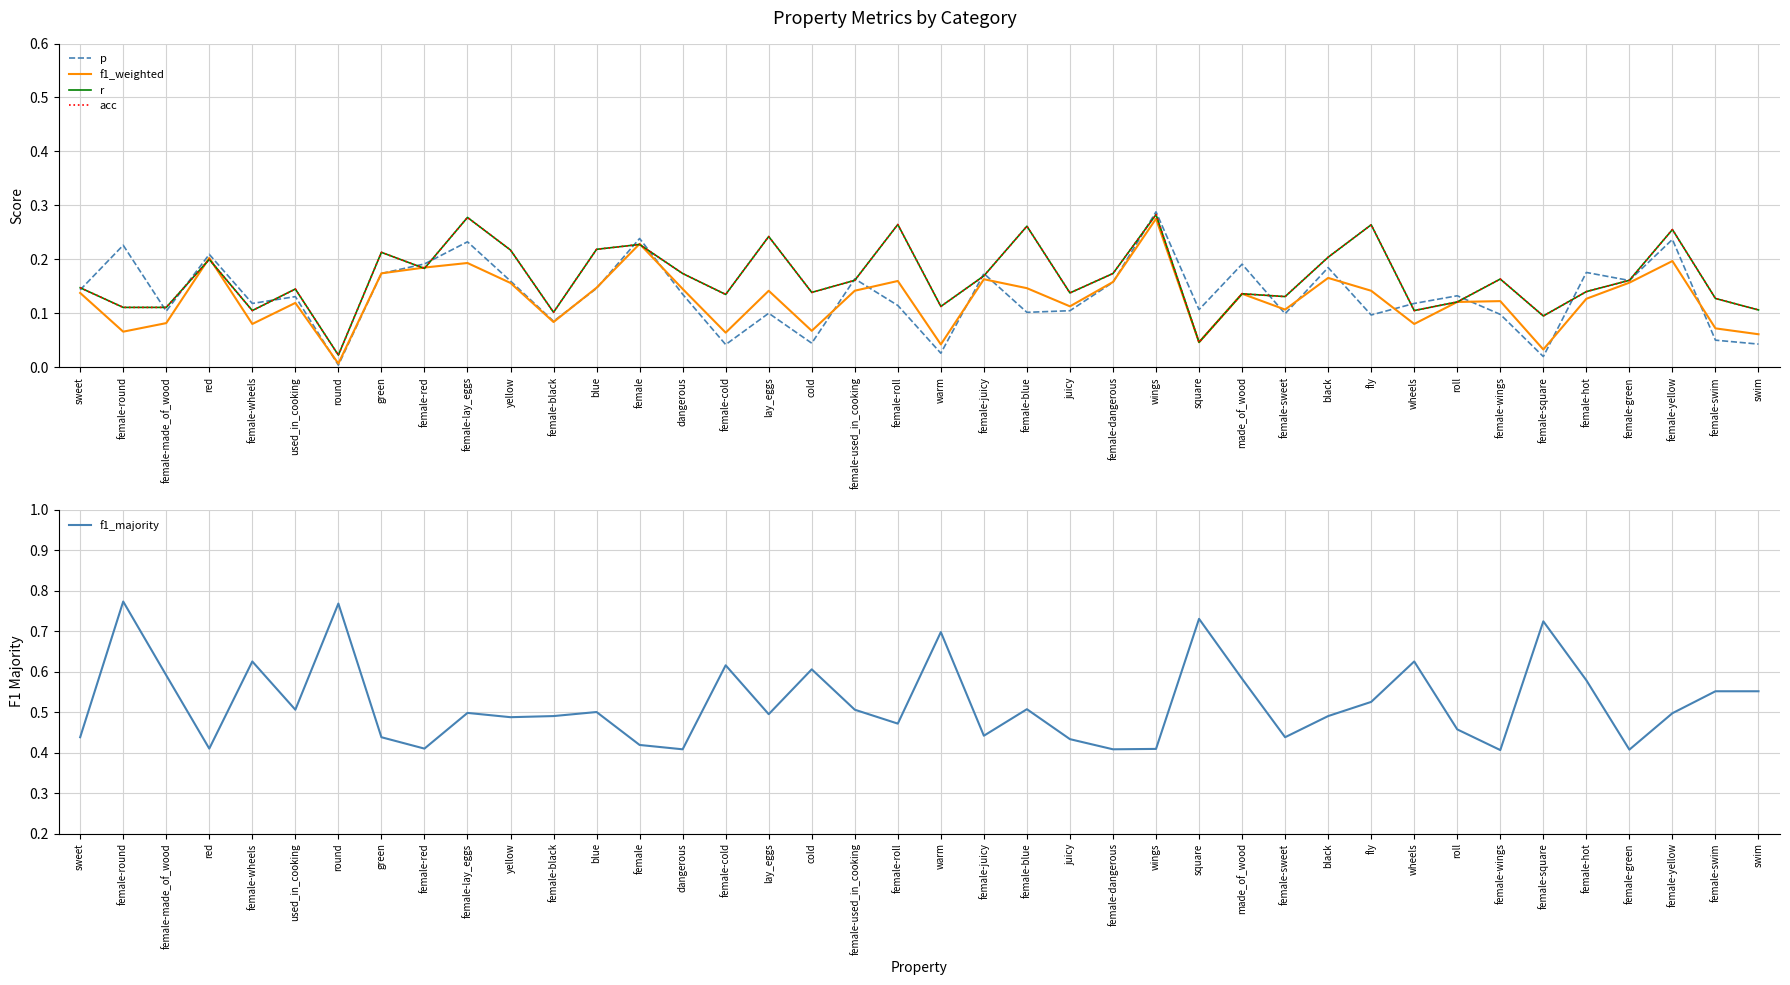

What is the difference between the second highest and minimum values in the acc series?

0.3